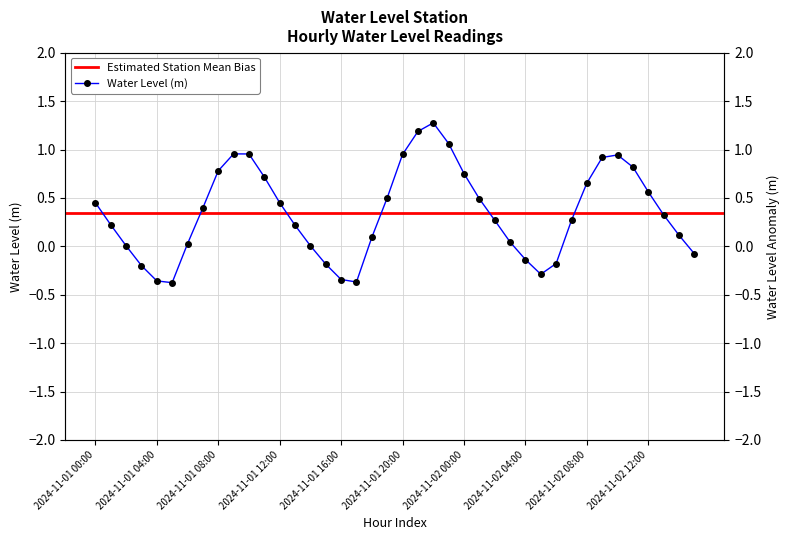

Rank the categories by value from highest to lowest.

2024-11-01 22:00, 2024-11-01 21:00, 2024-11-01 23:00, 2024-11-01 09:00, 2024-11-01 10:00, 2024-11-01 20:00, 2024-11-02 10:00, 2024-11-02 09:00, 2024-11-02 11:00, 2024-11-01 08:00, 2024-11-02 00:00, 2024-11-01 11:00, 2024-11-02 08:00, 2024-11-02 12:00, 2024-11-01 19:00, 2024-11-02 01:00, 2024-11-01 00:00, 2024-11-01 12:00, 2024-11-01 07:00, 2024-11-02 13:00, 2024-11-02 02:00, 2024-11-02 07:00, 2024-11-01 01:00, 2024-11-01 13:00, 2024-11-02 14:00, 2024-11-01 18:00, 2024-11-02 03:00, 2024-11-01 06:00, 2024-11-01 14:00, 2024-11-01 02:00, 2024-11-02 15:00, 2024-11-02 04:00, 2024-11-02 06:00, 2024-11-01 15:00, 2024-11-01 03:00, 2024-11-02 05:00, 2024-11-01 16:00, 2024-11-01 04:00, 2024-11-01 17:00, 2024-11-01 05:00